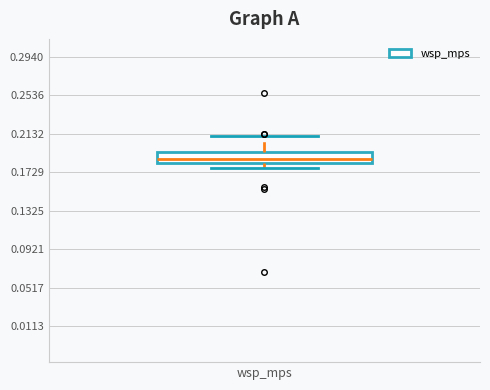

Read this box plot against the y-axis: the position of the median line, the range covered by the box, and the ends of both whiskers. The values are not printed on the chart, so give them approximately, as read against the axis.

median 0.185 (just above the box's lower edge), box 0.185 to 0.195, whiskers 0.180 to 0.210